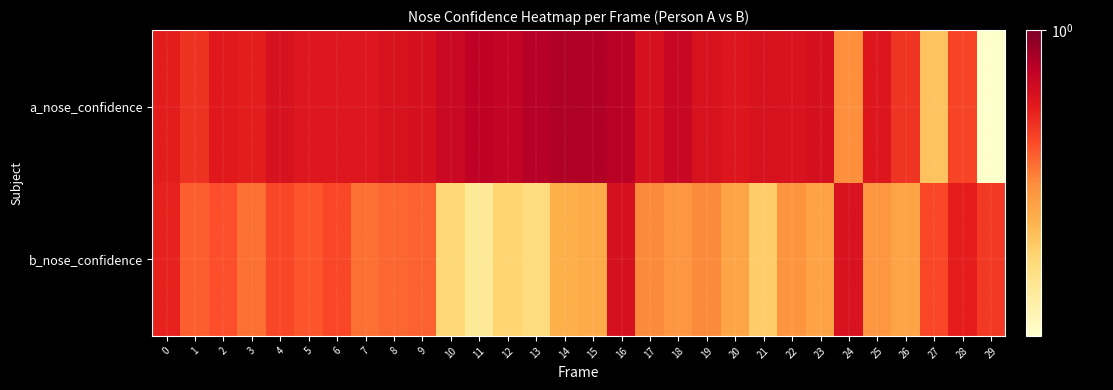

What is the spread (max minus min) of values at 22?

0.3